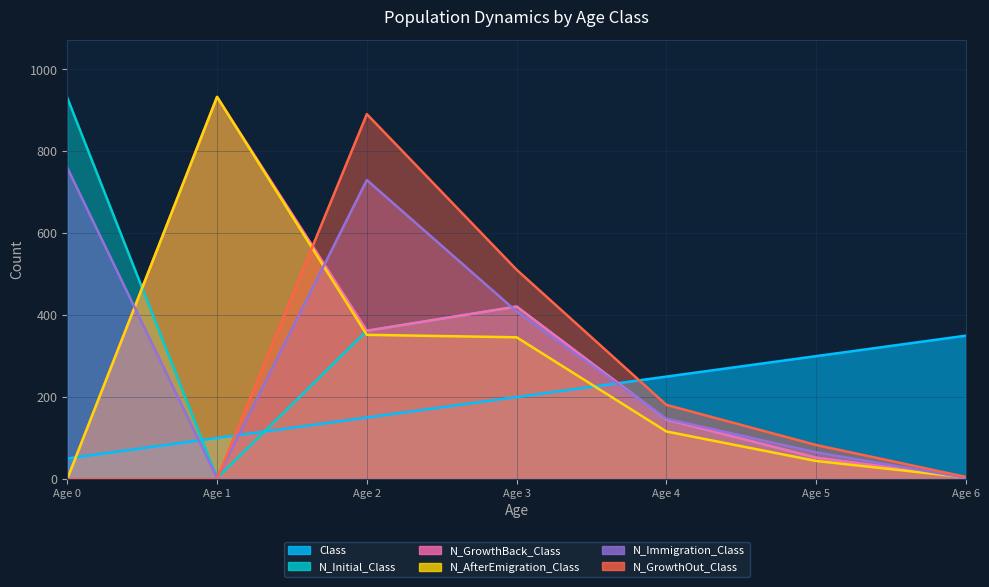

List the labels in order of N_GrowthOut_Class value, smallest first.

0, 1, 6, 5, 4, 3, 2